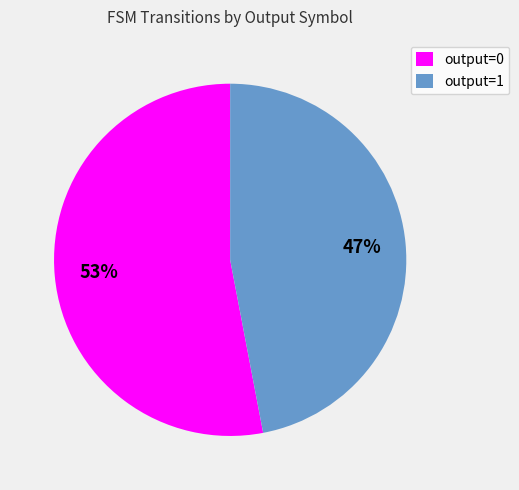

To the nearest percent, what is the difference between the output=1 and output=0 slice percentages?

6%